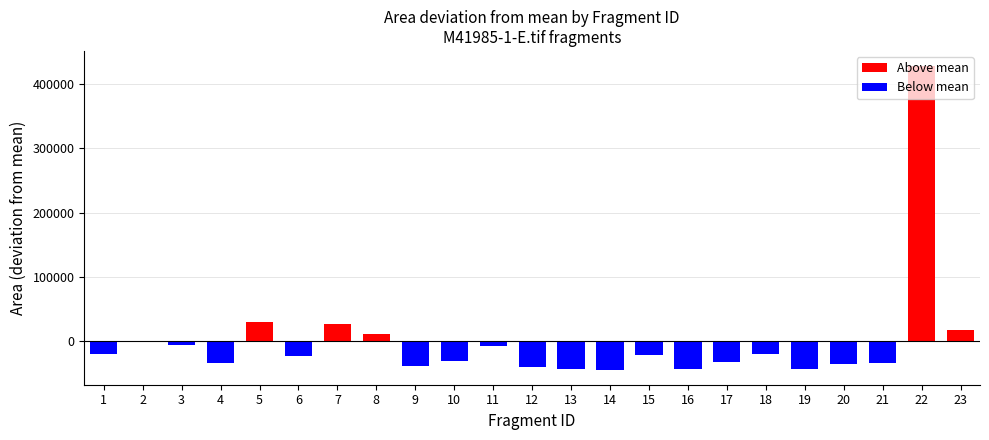

What is the difference between the values at 1 and 5?

49381.0